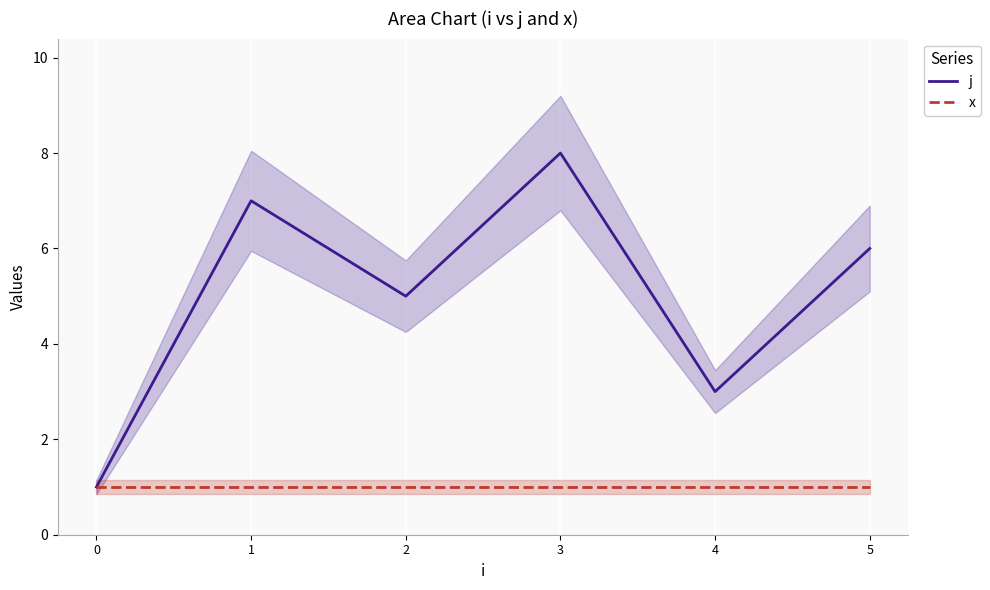

Count the number of categories in the chart.

6